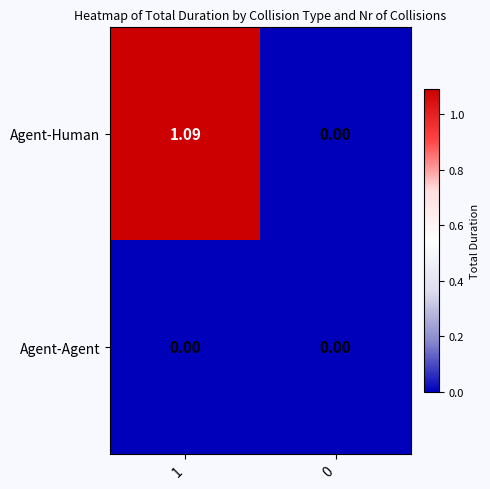

Rank the series by their maximum value, from lowest to highest.

Agent-Agent, Agent-Human